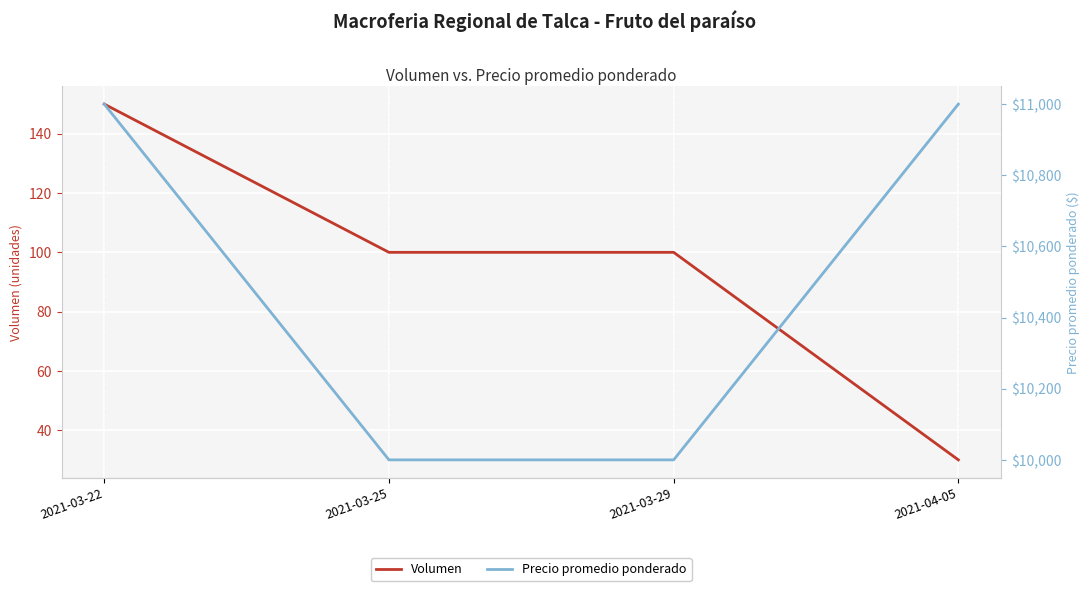

Does the chart display data point markers on the line(s)?

No